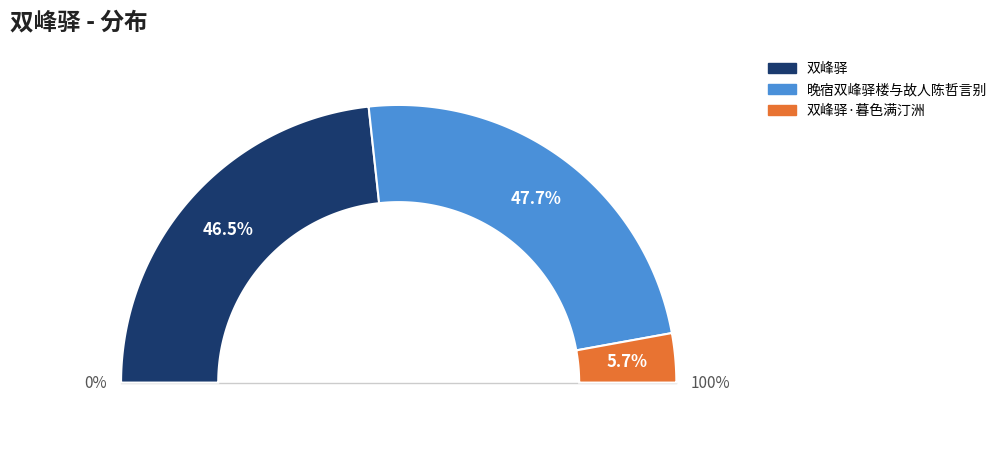

Does 双峰驿·暮色满汀洲 represent more than half of the total?

No